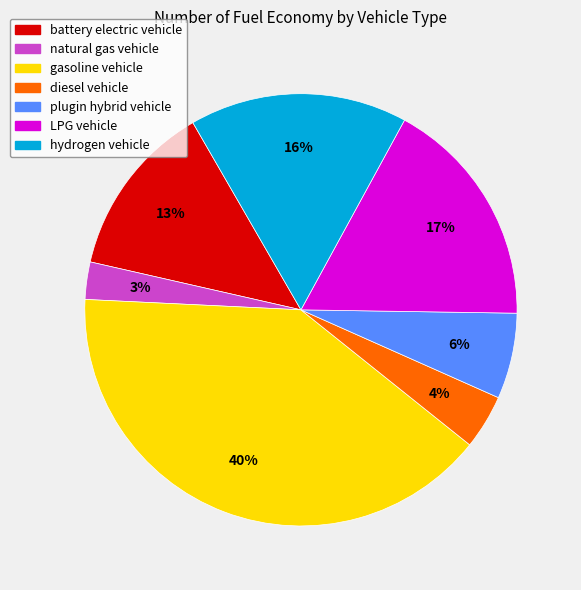

To the nearest percent, what is the difference between the largest and smallest slice percentages?

37%